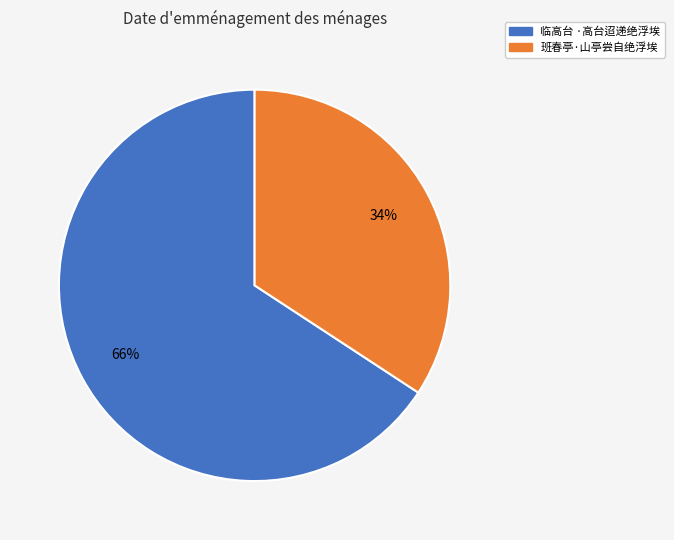

What is the ratio of the value at 班春亭·山亭尝自绝浮埃 to the value at 临高台 ·高台迢递绝浮埃?

0.5